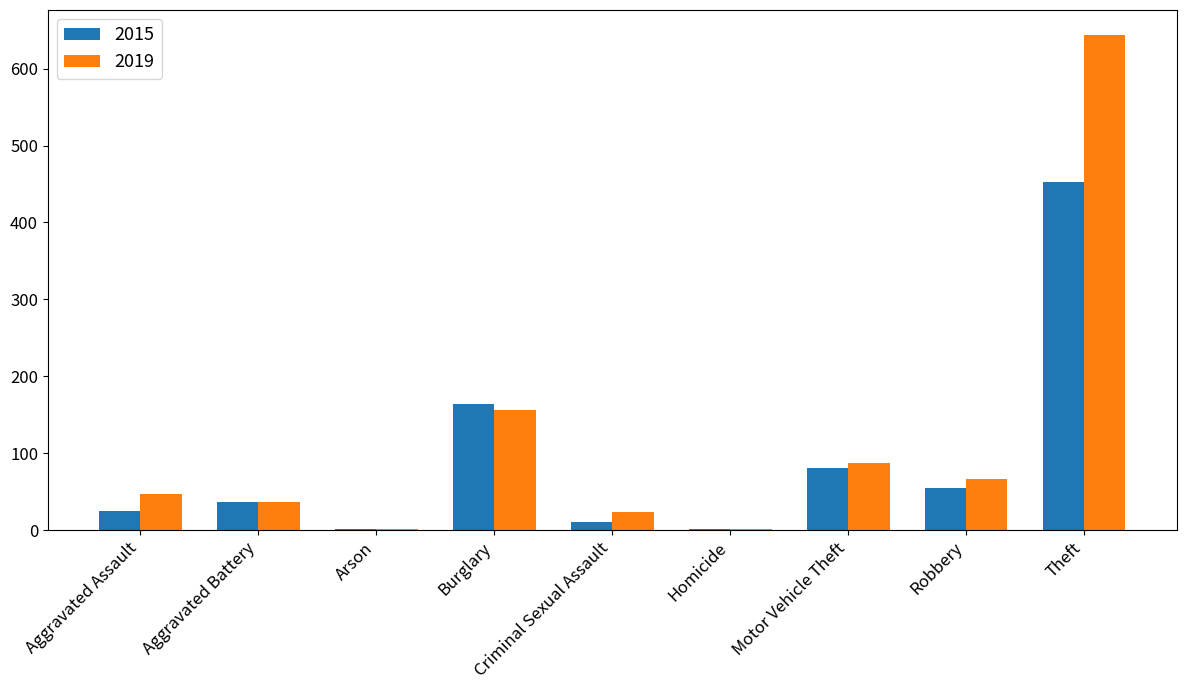

At which label is 2019 closest to 322?

Burglary